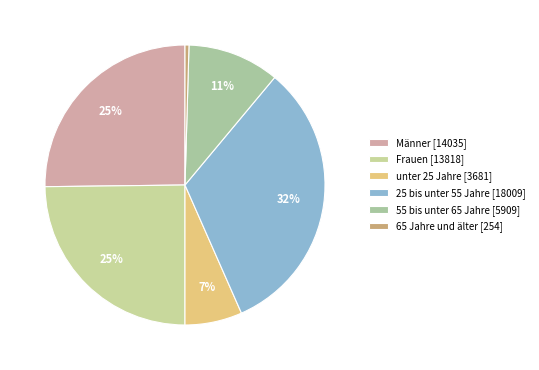

To the nearest percent, what is the average slice percentage?

17%